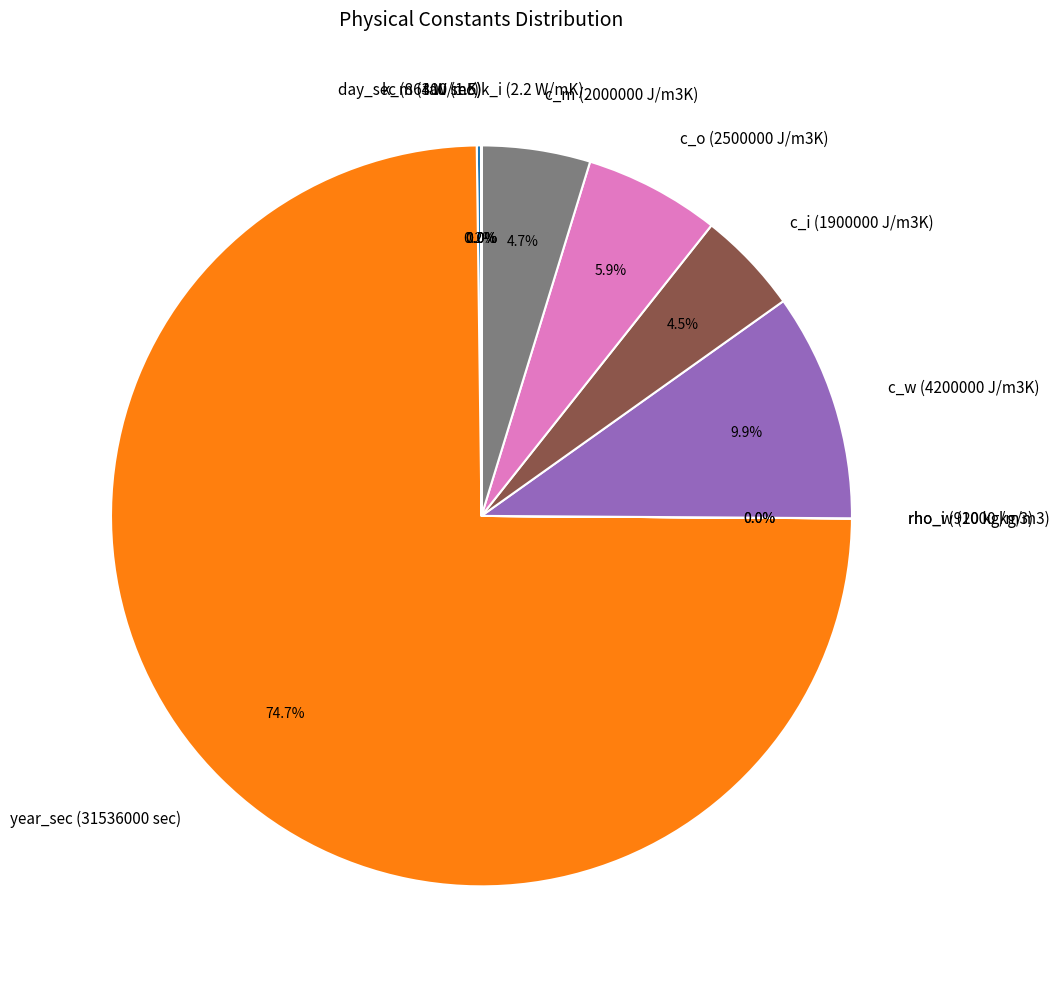

To the nearest percent, what is the difference between the c_w (4200000 J/m3K) and c_i (1900000 J/m3K) slice percentages?

5%